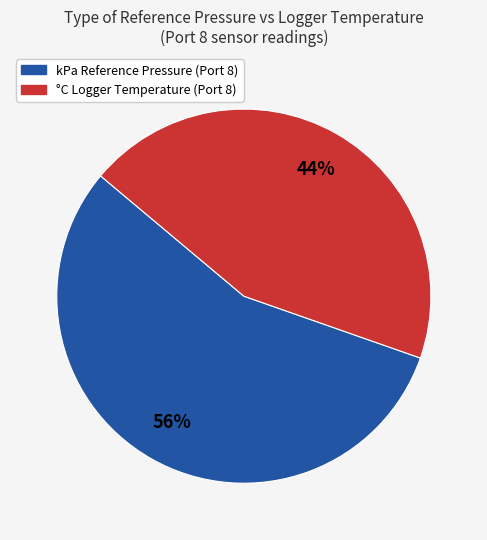

Is there any slice that represents more than half of the pie?

Yes